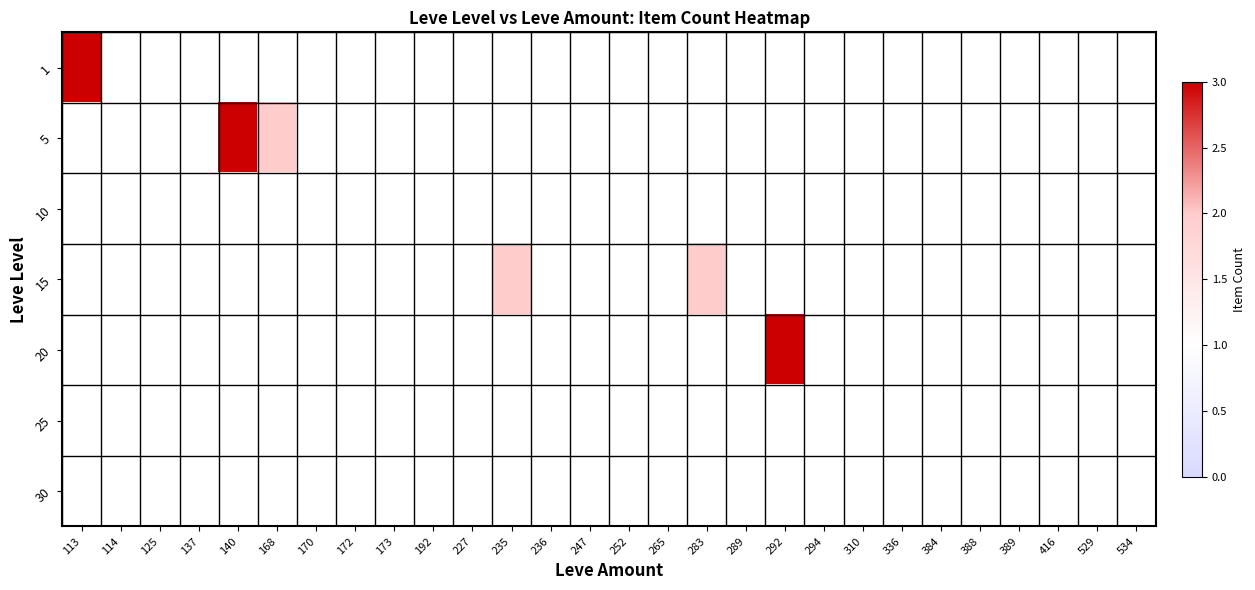

Between 236 and 529, which is larger?

529